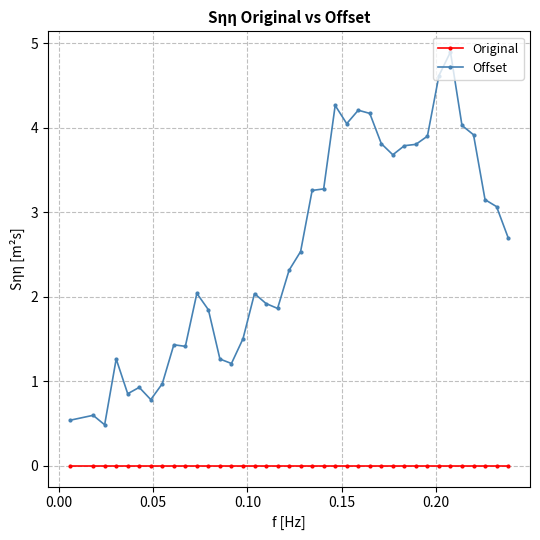

What is the value of the Offset point at the 15th from the left?

1.5